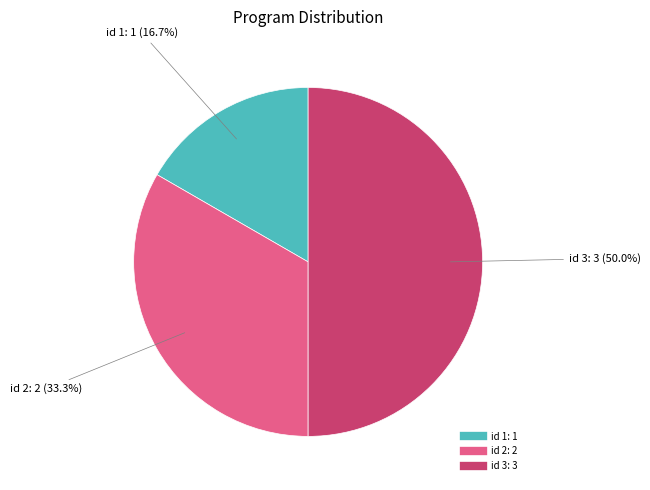

To the nearest percent, what is the average slice percentage?

33%